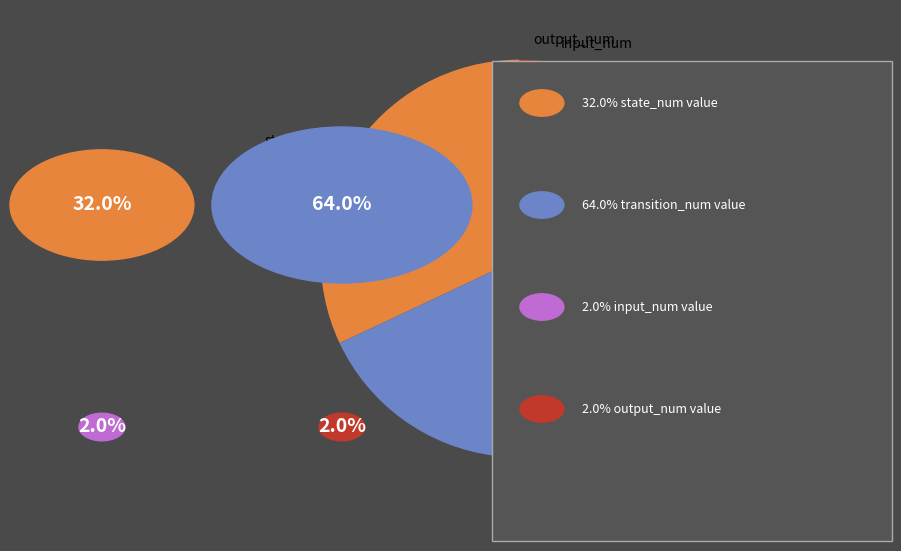

Combined, do input_num and transition_num account for over 50%?

Yes